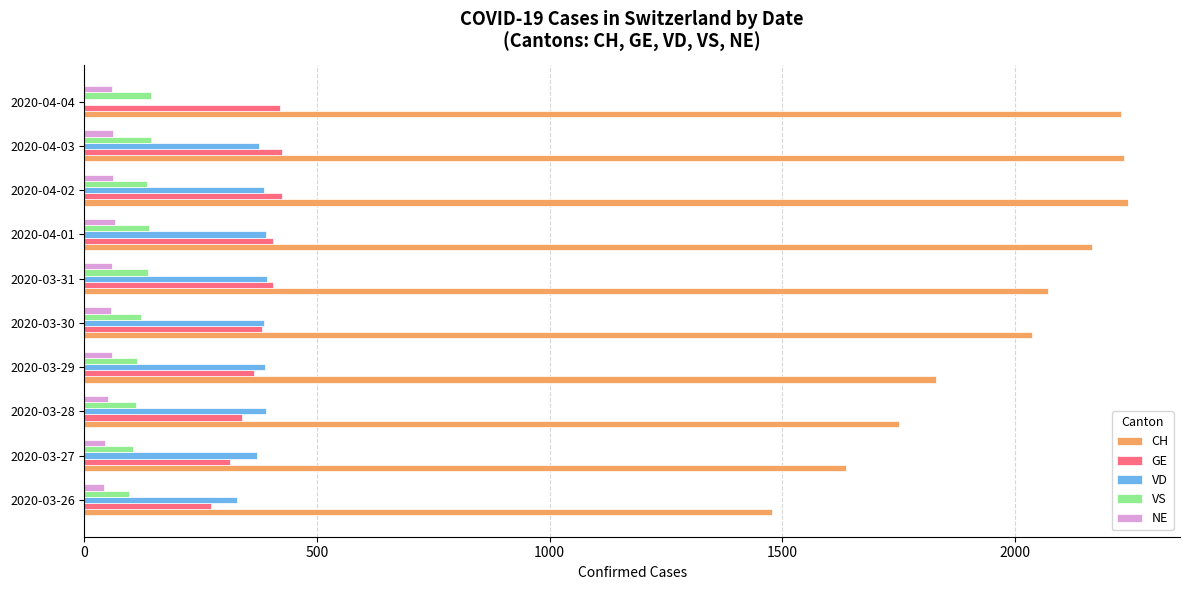

Is the value of NE at 2020-03-26 greater than the value of VS at 2020-03-27?

No